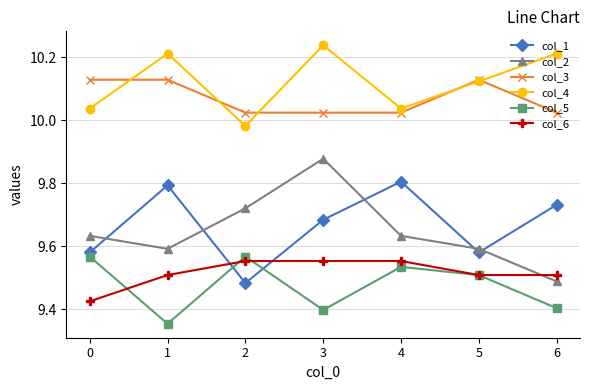

At which category is the sum across all series the highest?

3